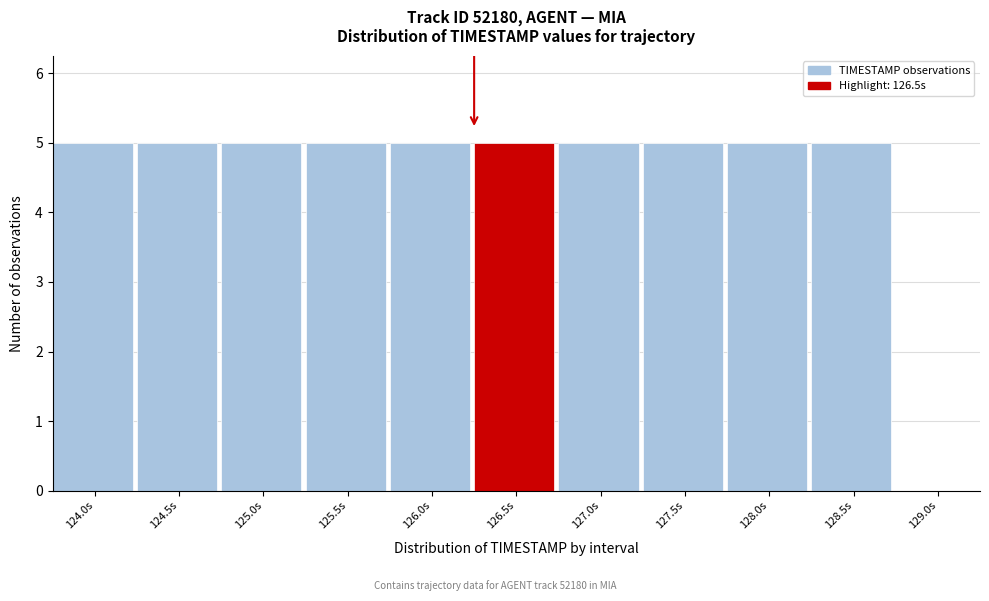

Reading left to right, transcribe all the data shown in this chart.

124.0s=5	124.5s=5	125.0s=5	125.5s=5	126.0s=5	126.5s=5	127.0s=5	127.5s=5	128.0s=5	128.5s=5	129.0s=0